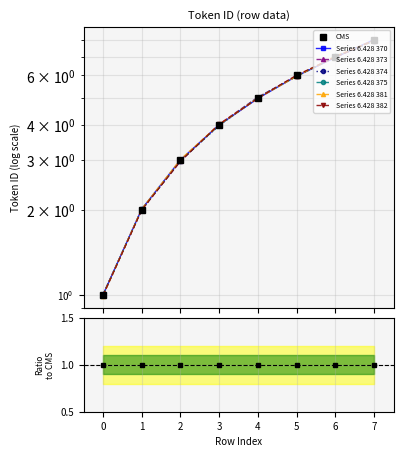

List the labels in order of value, smallest first.

0, 1, 2, 3, 4, 5, 6, 7